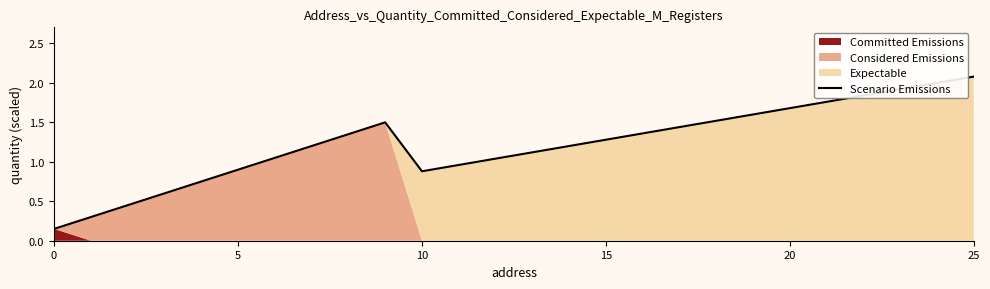

At which label does Scenario Emissions reach its peak?

25